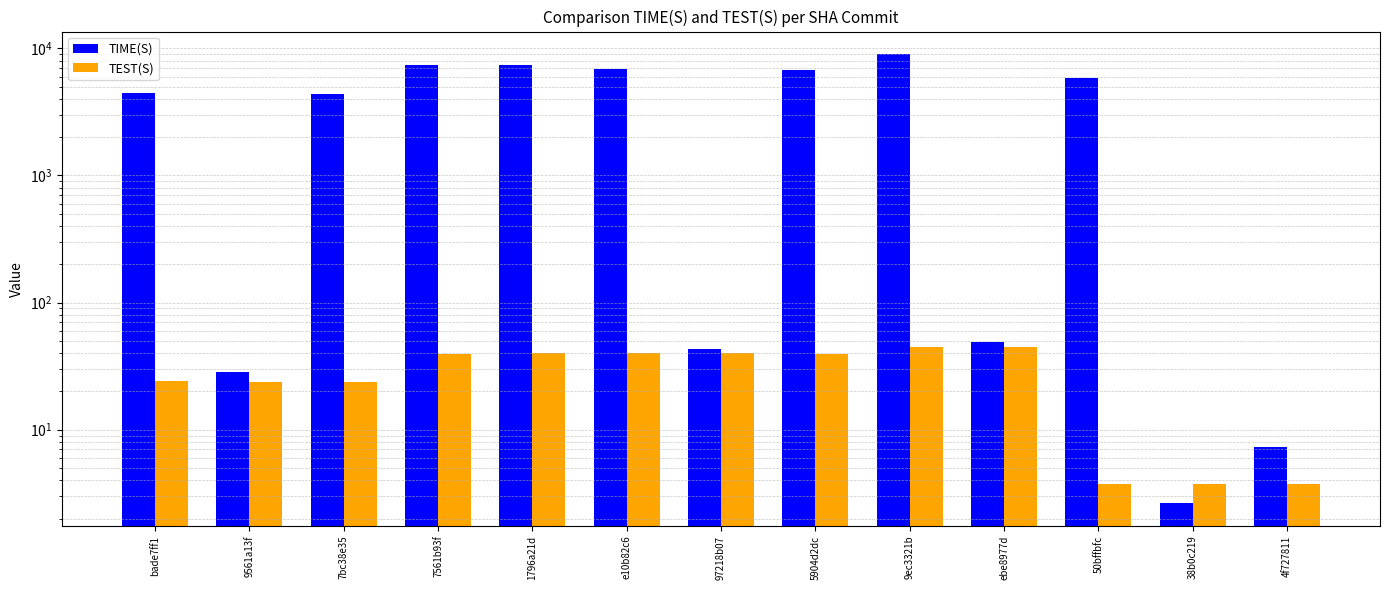

What is the difference between the maximum and minimum values in the TEST(S) series?

41.3